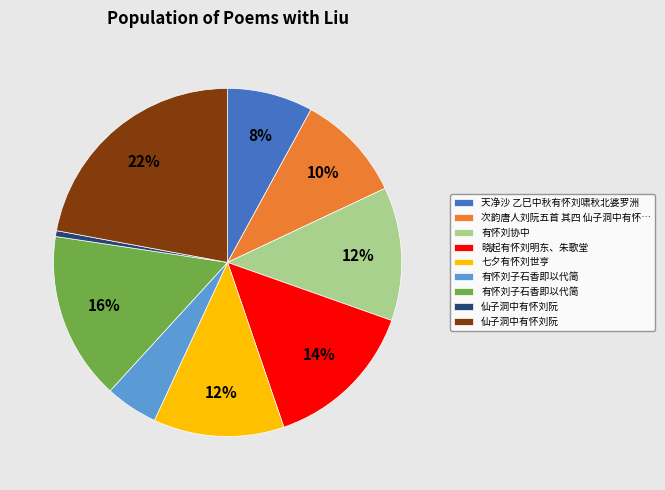

Is there any slice that represents more than half of the pie?

No